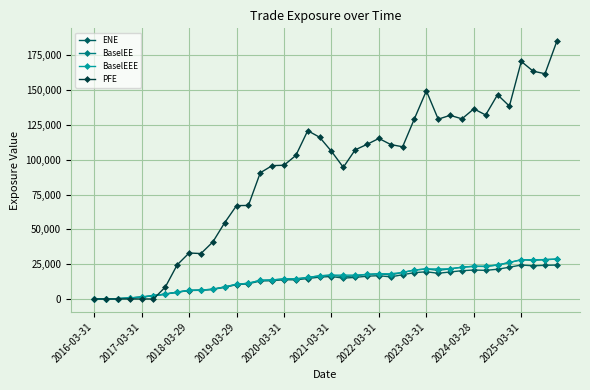

Which series has the largest total across all categories?

PFE